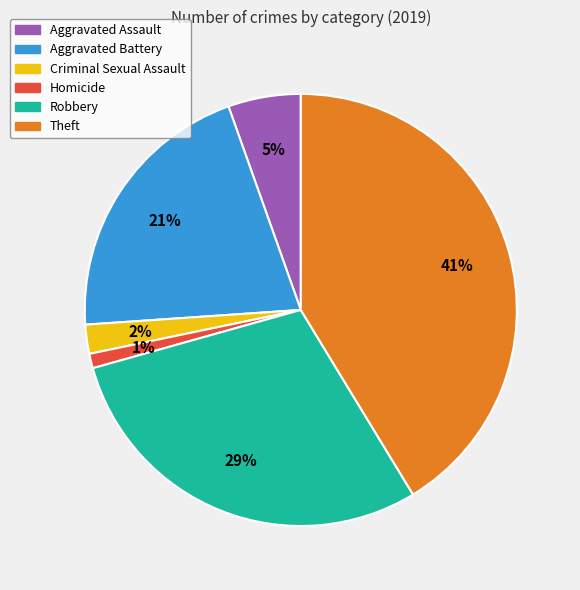

The Aggravated Assault slice represents 5% of the pie. True or false?

True